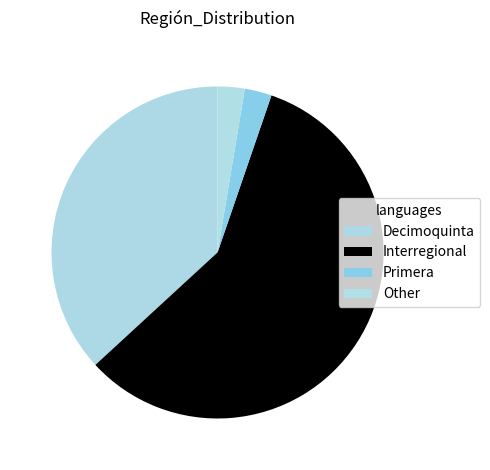

Is there a majority slice in this chart?

Yes